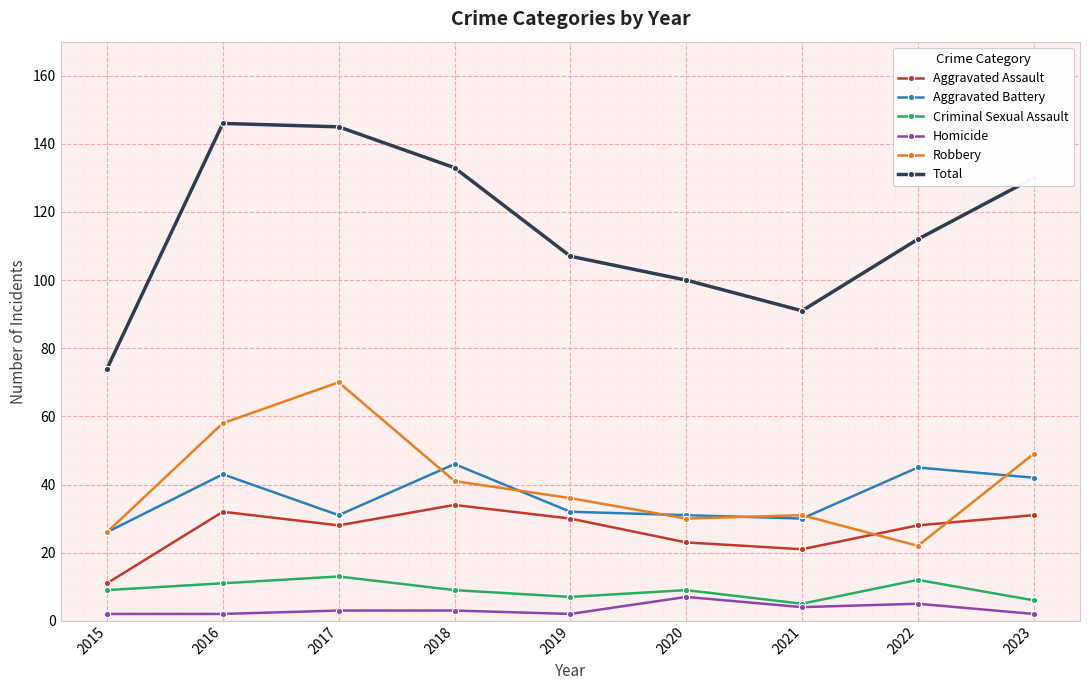

Reading right to left, what are all the values shown in this chart?

Aggravated Assault: 31	28	21	23	30	34	28	32	11
Aggravated Battery: 42	45	30	31	32	46	31	43	26
Criminal Sexual Assault: 6	12	5	9	7	9	13	11	9
Homicide: 2	5	4	7	2	3	3	2	2
Robbery: 49	22	31	30	36	41	70	58	26
Total: 130	112	91	100	107	133	145	146	74